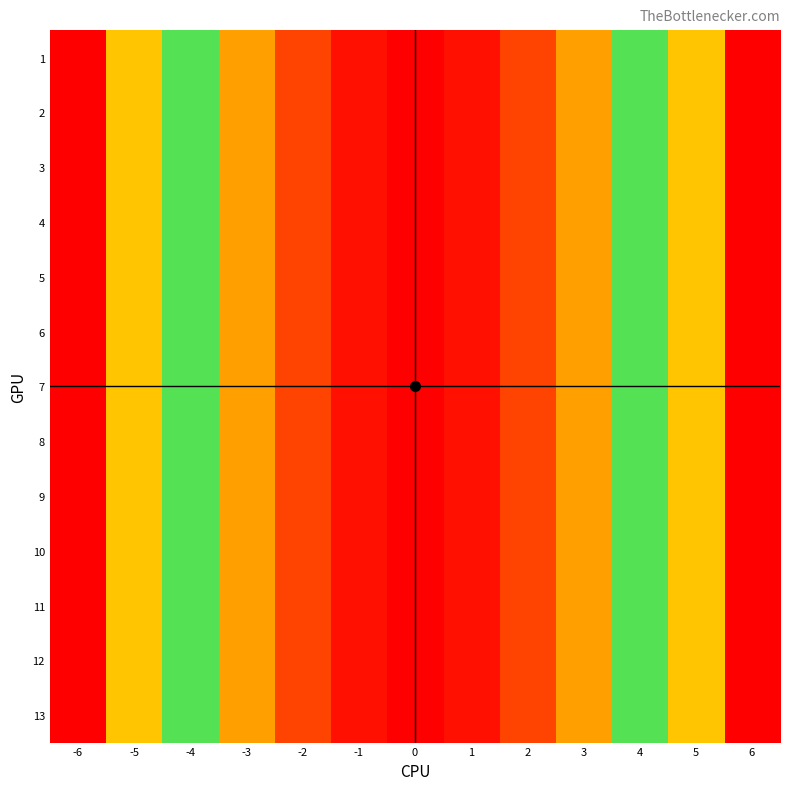

Rank the series at 1 from highest to lowest value.

1, 2, 3, 4, 5, 6, 7, 8, 9, 10, 11, 12, 13